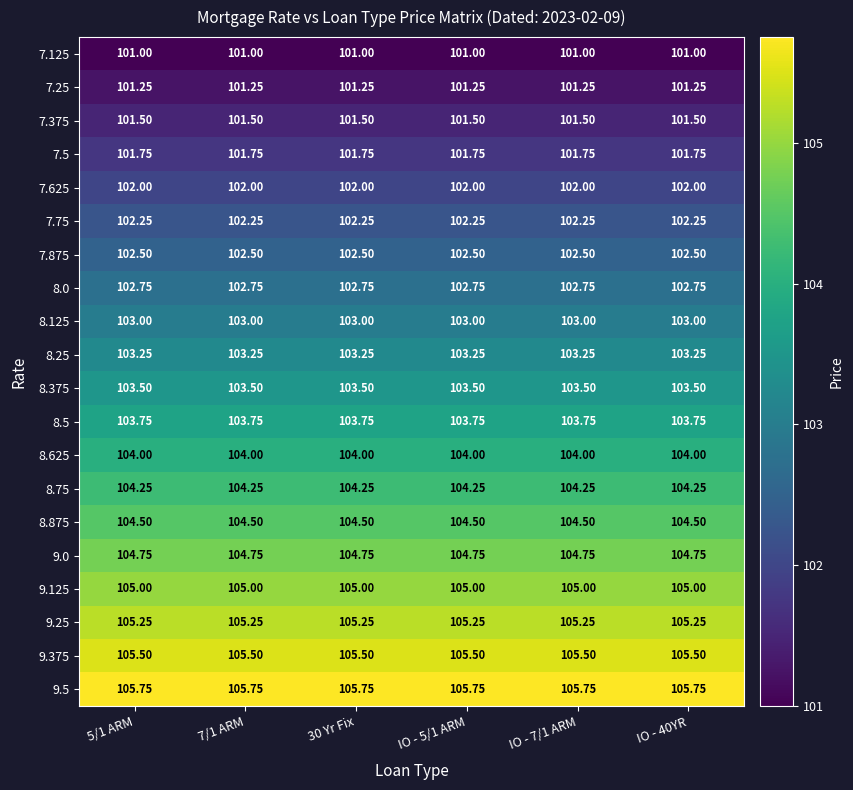

Is the value of 9.5 at IO - 7/1 ARM greater than the value of 8.75 at IO - 5/1 ARM?

Yes